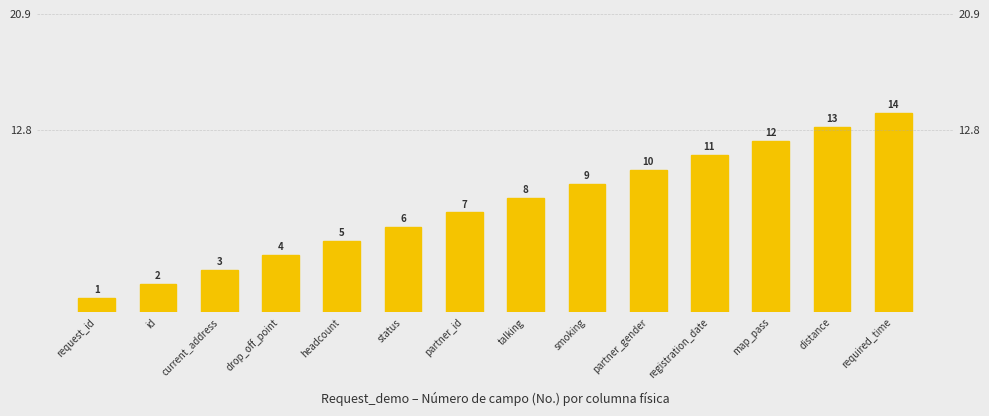

Approximately how many times larger is the value at request_id compared to current_address?

0.3